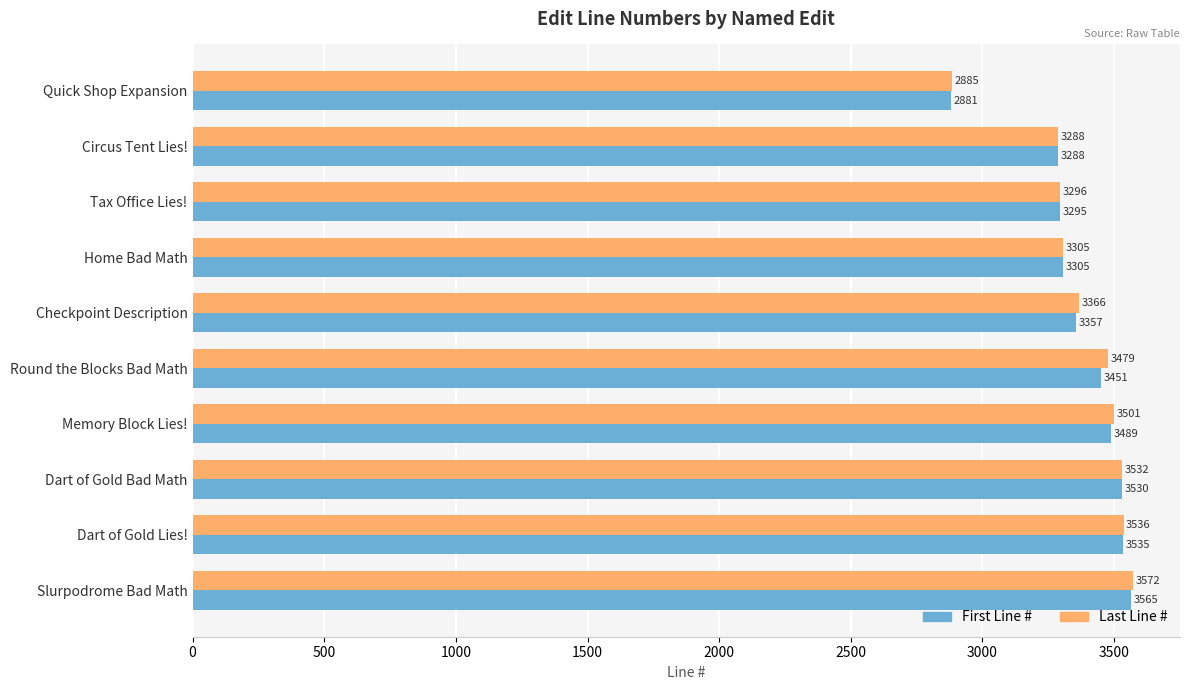

What is the average value of the Last Line # series?

3376